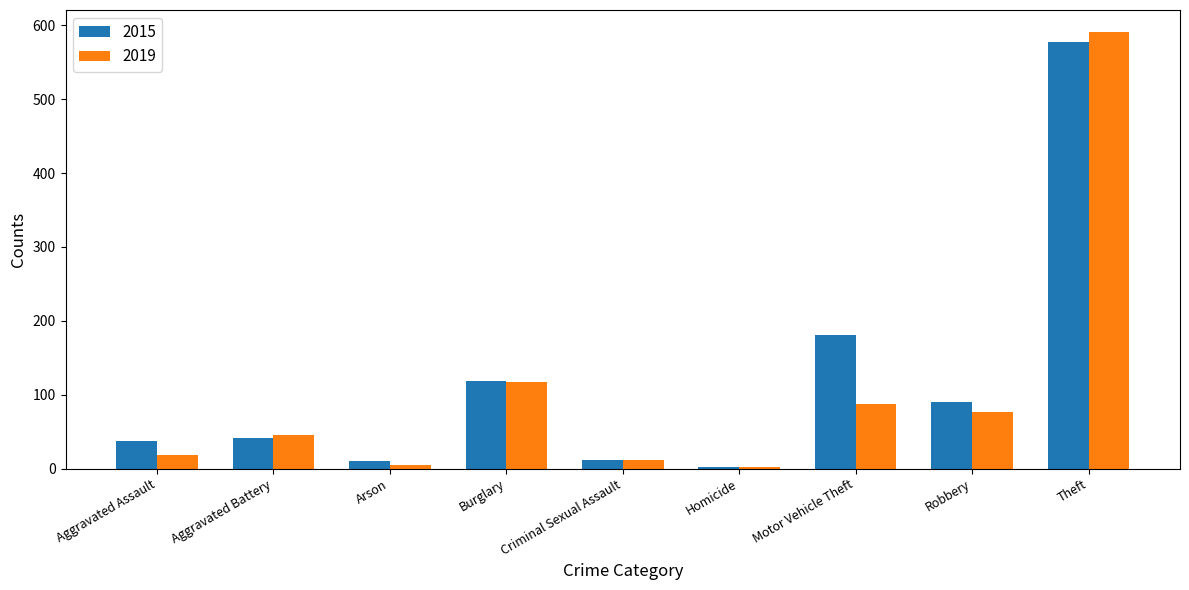

Which series has the largest total across all categories?

2015